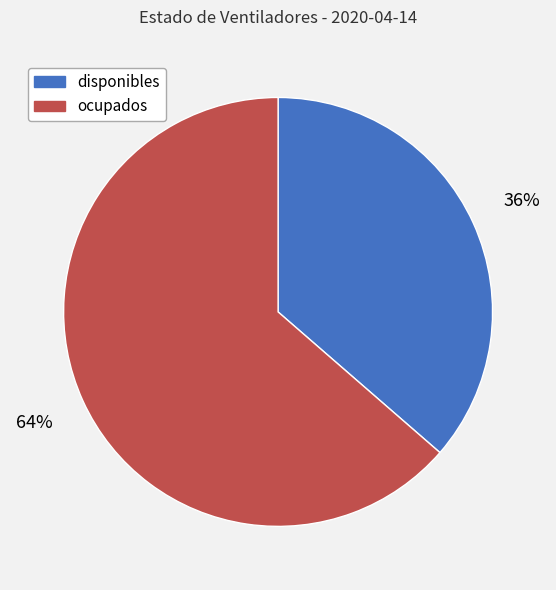

What percentage is the disponibles slice, to the nearest percent?

36%